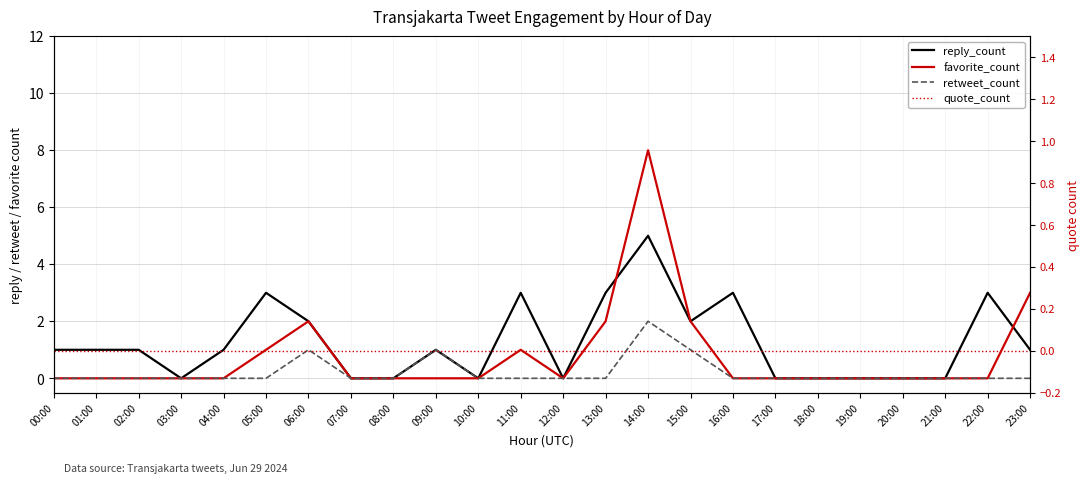

What is the highest value of the favorite_count series?

8